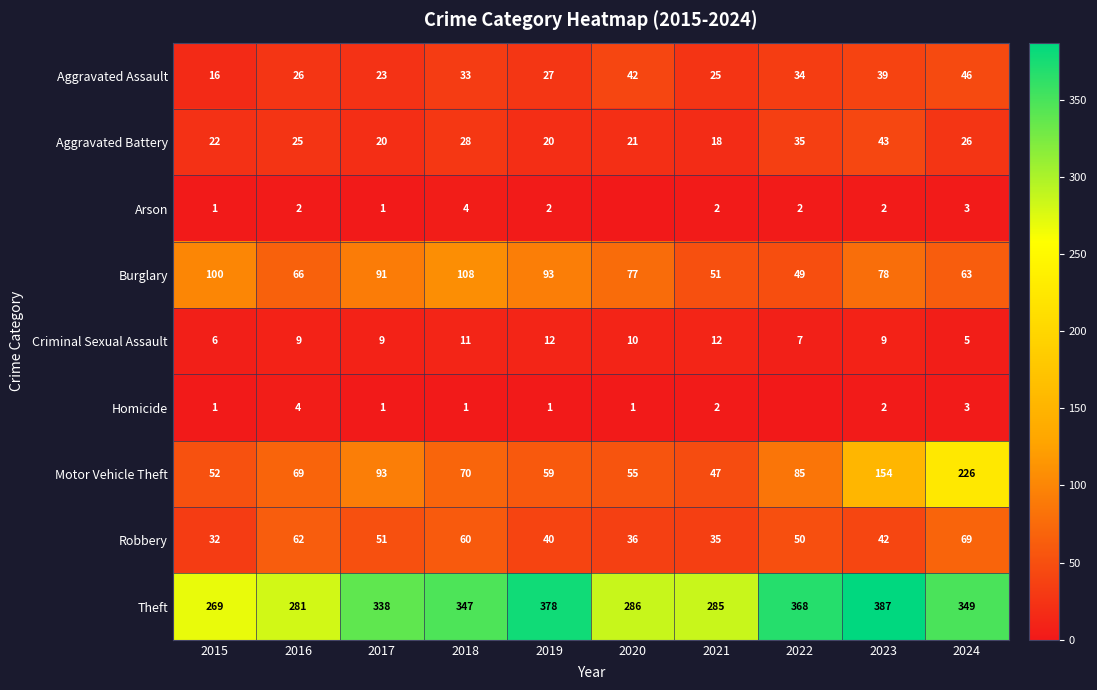

What is the sum of all Aggravated Battery values?

258